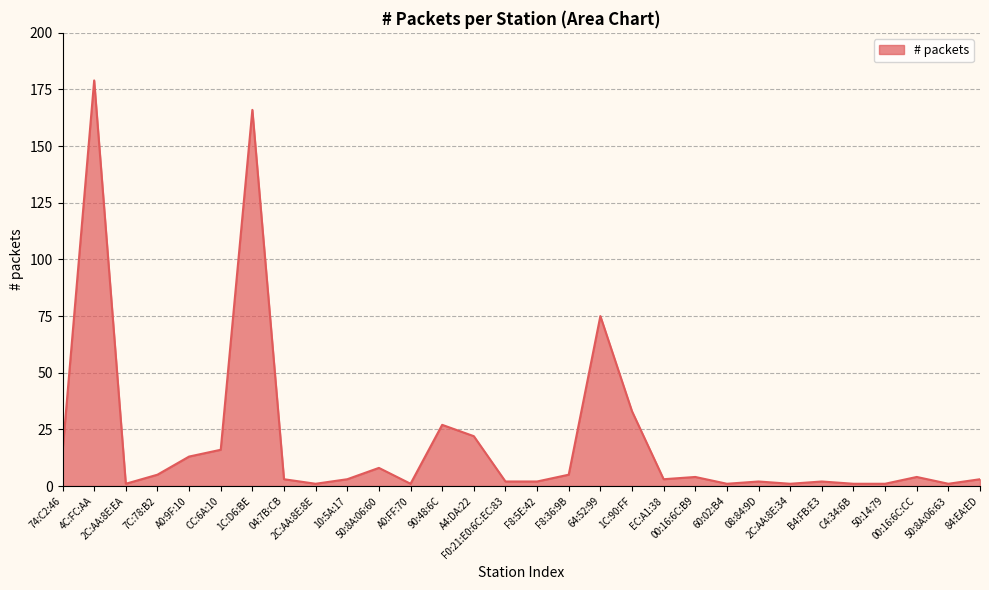

Reading left to right, list all the values displayed in this chart.

74:C2:46=15	4C:FC:AA=179	2C:AA:8E:EA=1	7C:78:B2=5	A0:9F:10=13	CC:6A:10=16	1C:D6:BE=166	04:7B:CB=3	2C:AA:8E:8E=1	10:5A:17=3	50:8A:06:60=8	A0:FF:70=1	90:48:6C=27	A4:DA:22=22	F0:21:E0:6C:EC:83=2	F8:5E:42=2	F8:36:9B=5	64:52:99=75	1C:90:FF=33	EC:A1:38=3	00:16:6C:B9=4	60:02:B4=1	08:84:9D=2	2C:AA:8E:34=1	B4:FB:E3=2	C4:34:6B=1	50:14:79=1	00:16:6C:CC=4	50:8A:06:63=1	84:EA:ED=3